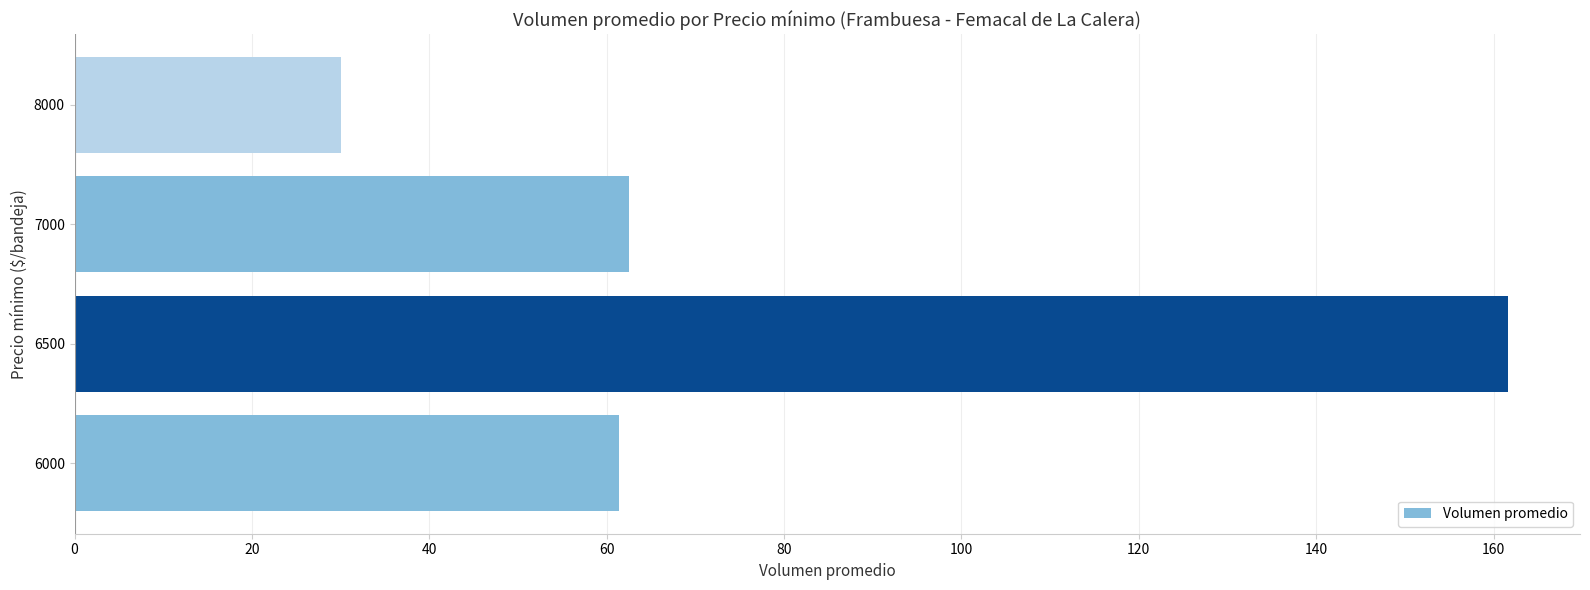

What is the approximate value at 7000?

62.5